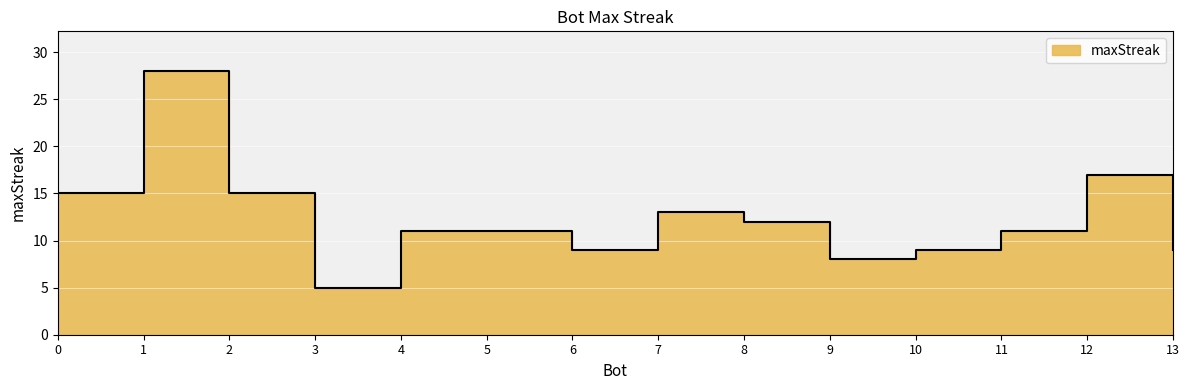

Where is the first local maximum?

1